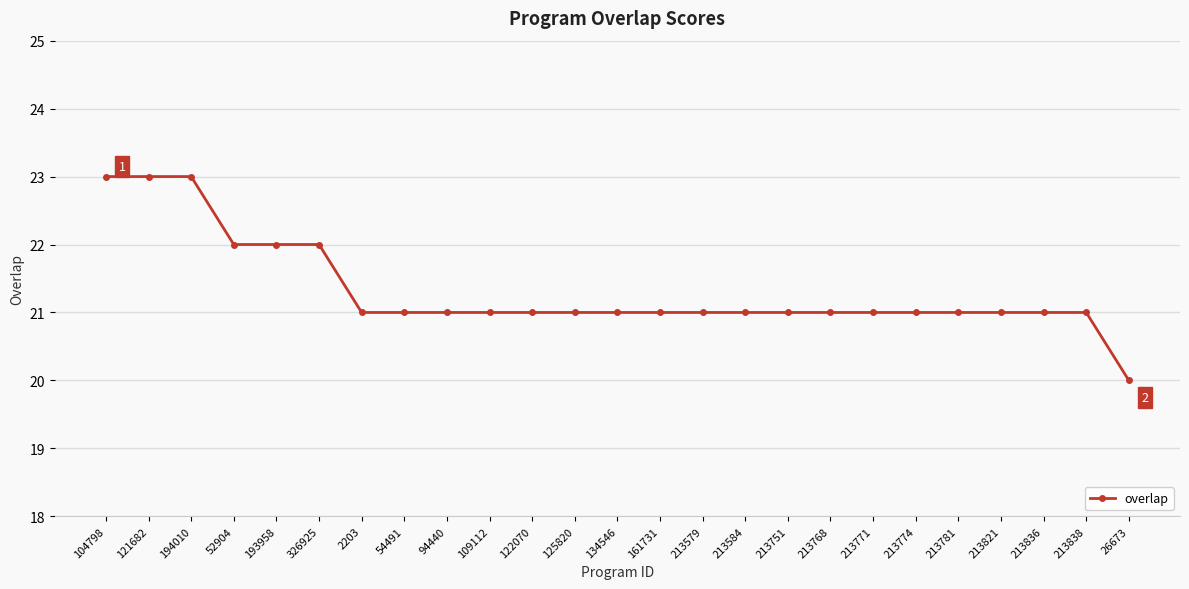

Reading left to right, list all the values displayed in this chart.

23	23	23	22	22	22	21	21	21	21	21	21	21	21	21	21	21	21	21	21	21	21	21	21	20